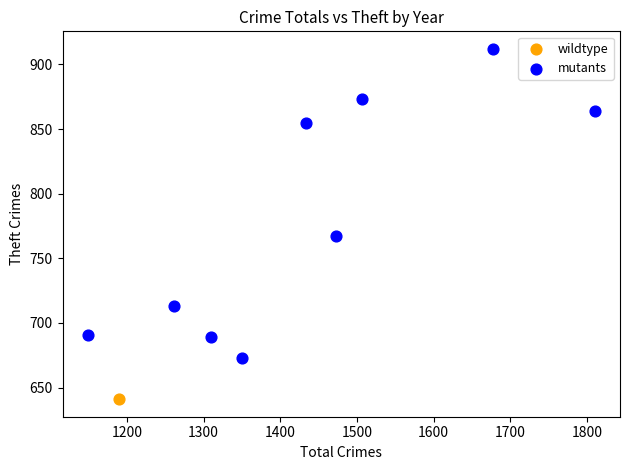

What are all the series names shown in the legend?

wildtype, mutants